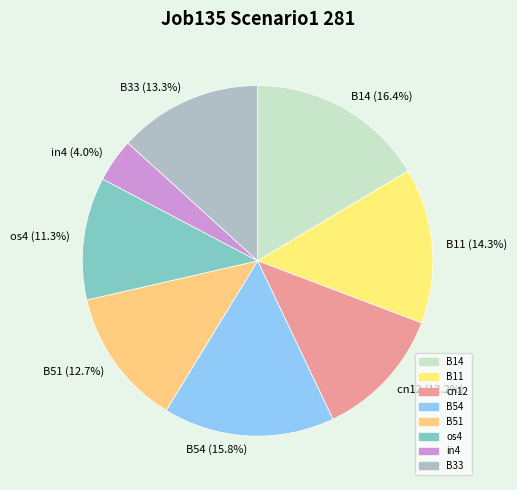

How many slices are in this pie chart?

8